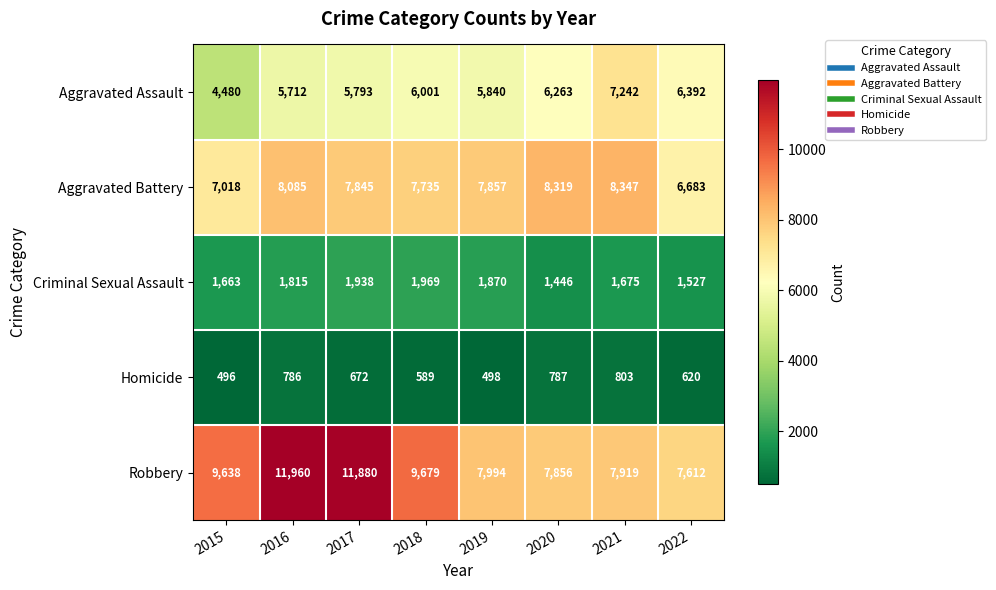

What is the total value across all series at 2015?

23295